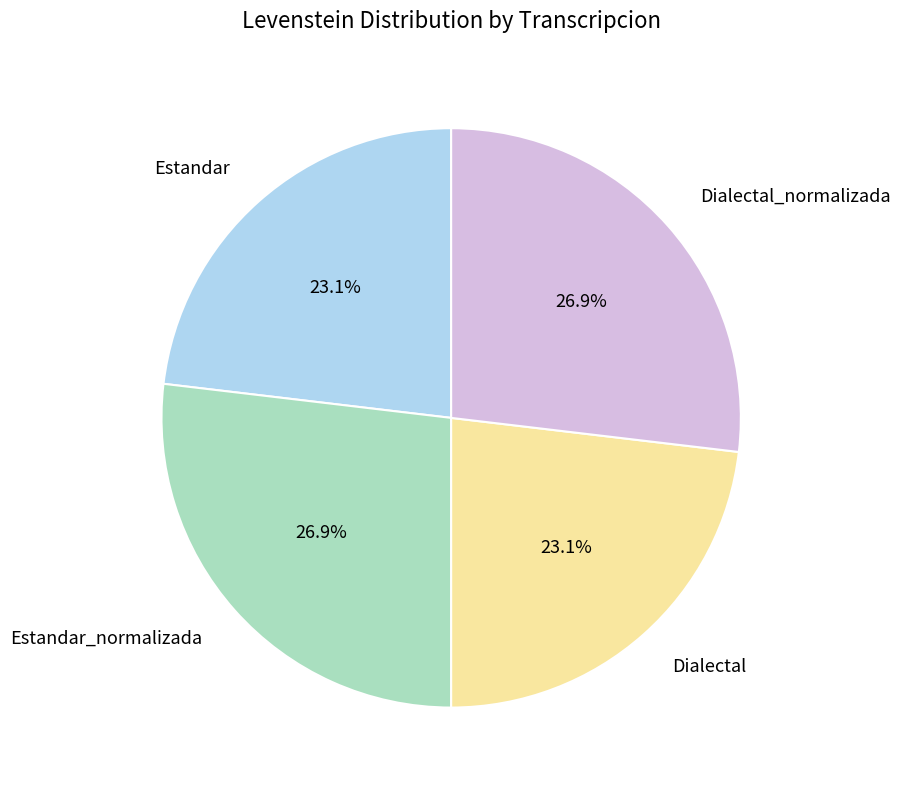

Is Estandar the majority of the pie?

No